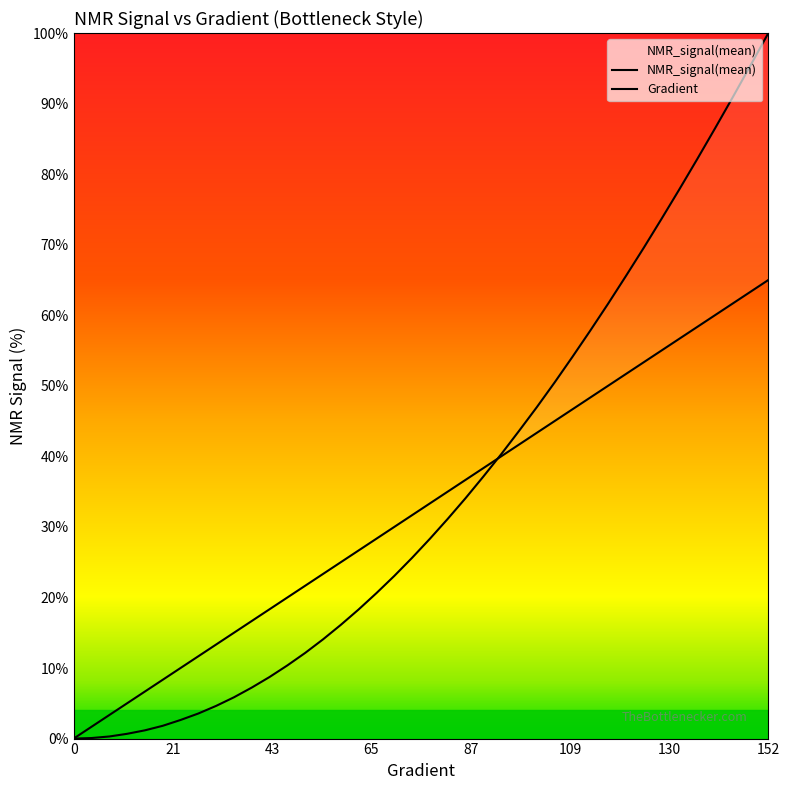

True or false: NMR_signal(mean) has more than 1 interior local peaks.

False